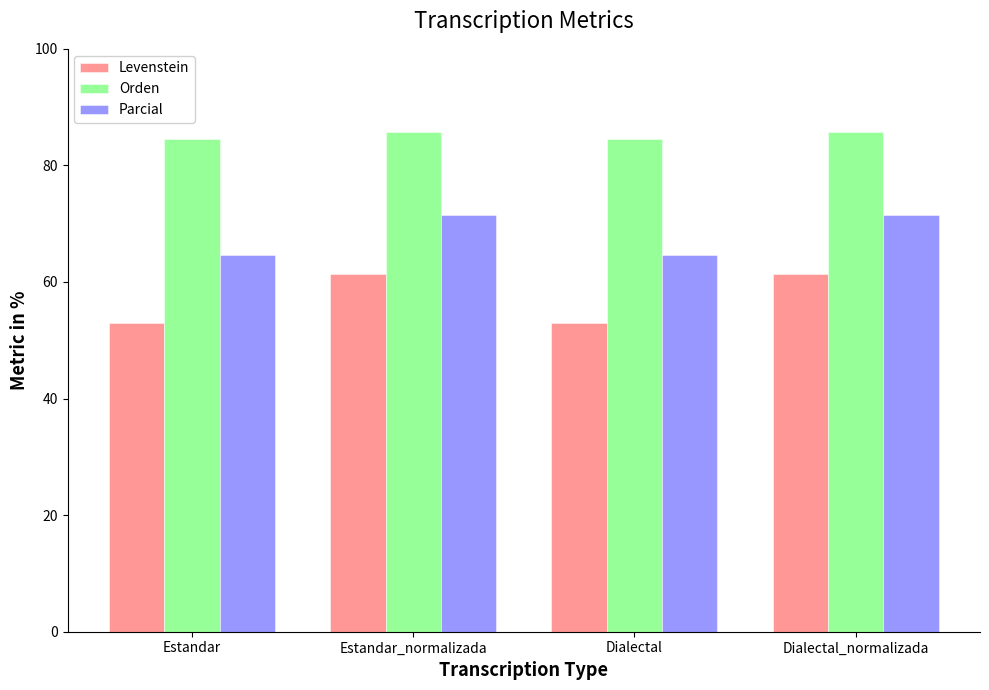

What value does the Orden series have at Estandar?

84.6